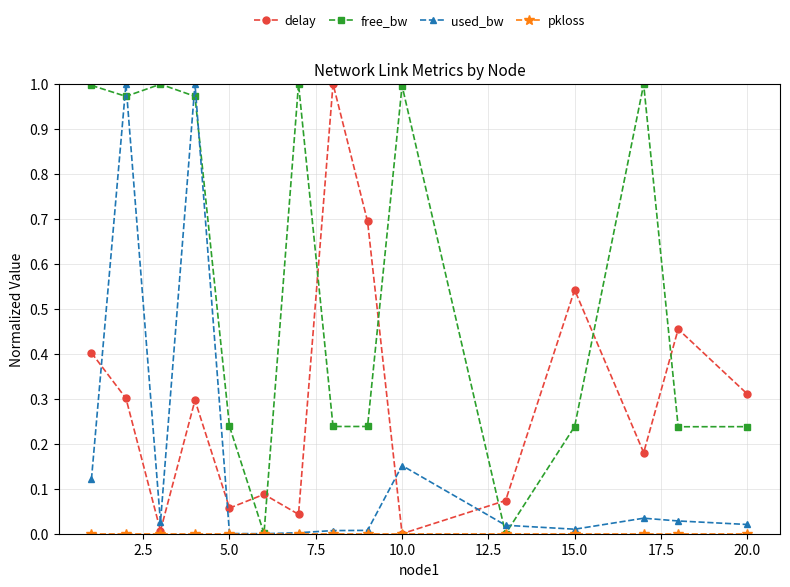

Which series has the largest total across all categories?

free_bw